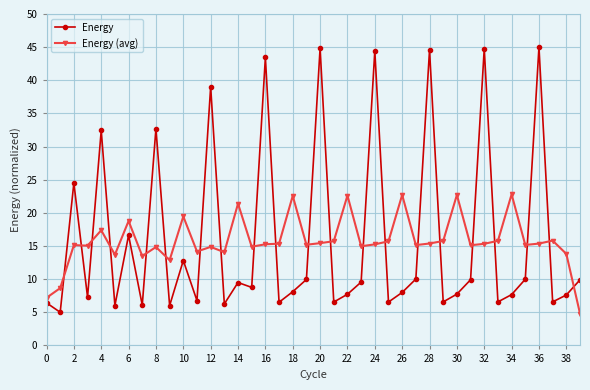

Which series has the widest spread of values?

Energy